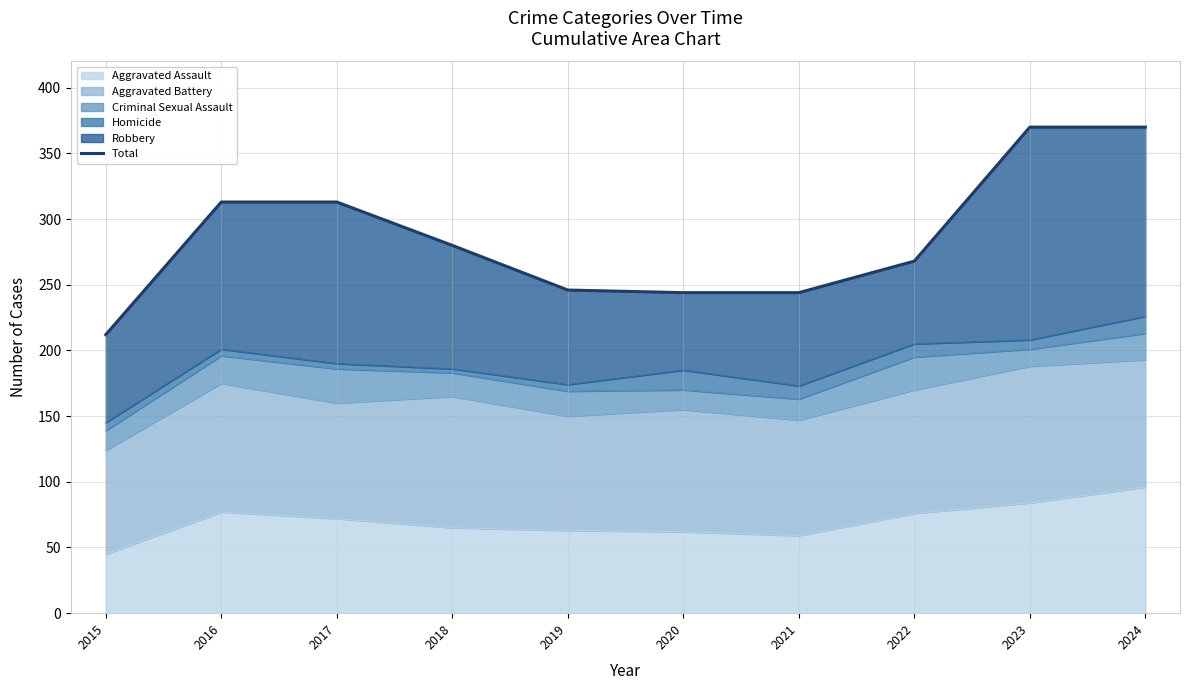

How many lines are shown in the chart?

1